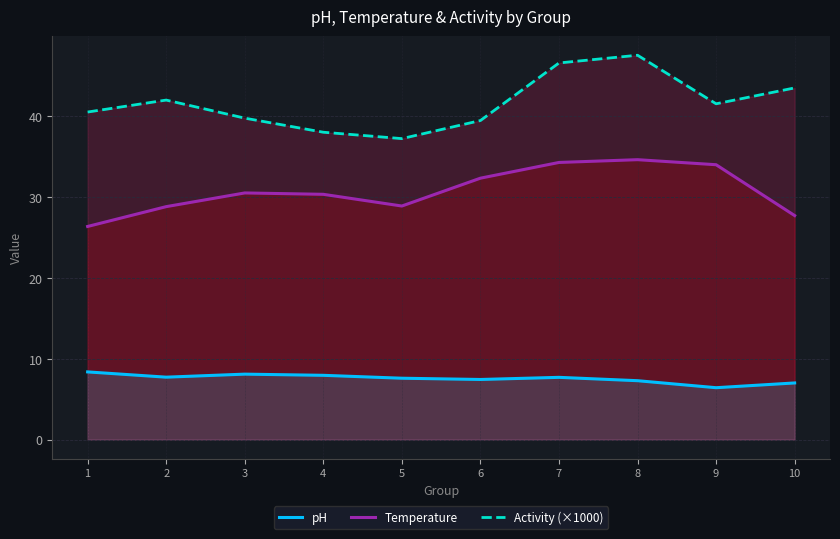

What is the sum of all Activity (×1000) values?

416.2